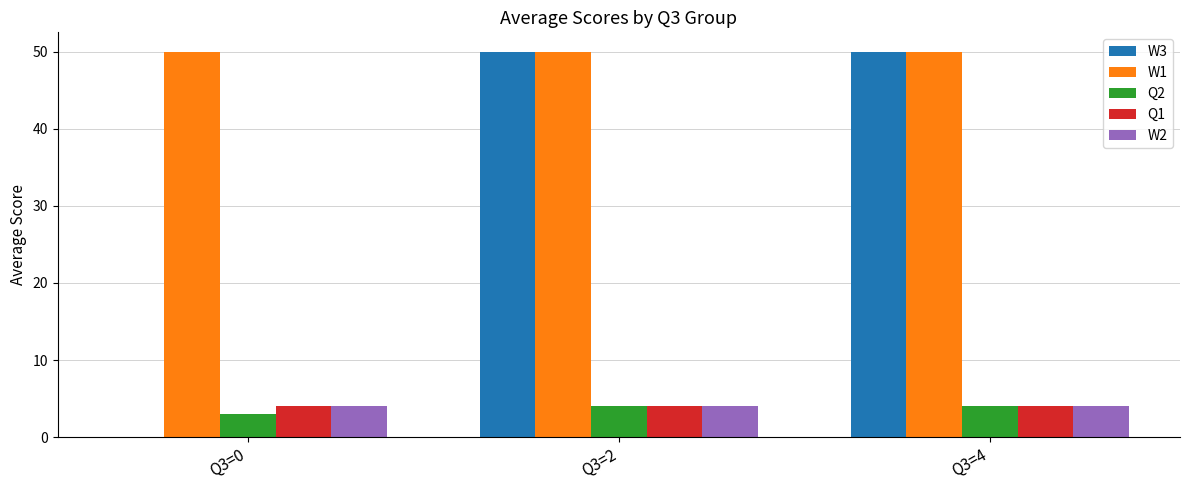

Count the number of categories in the chart.

3